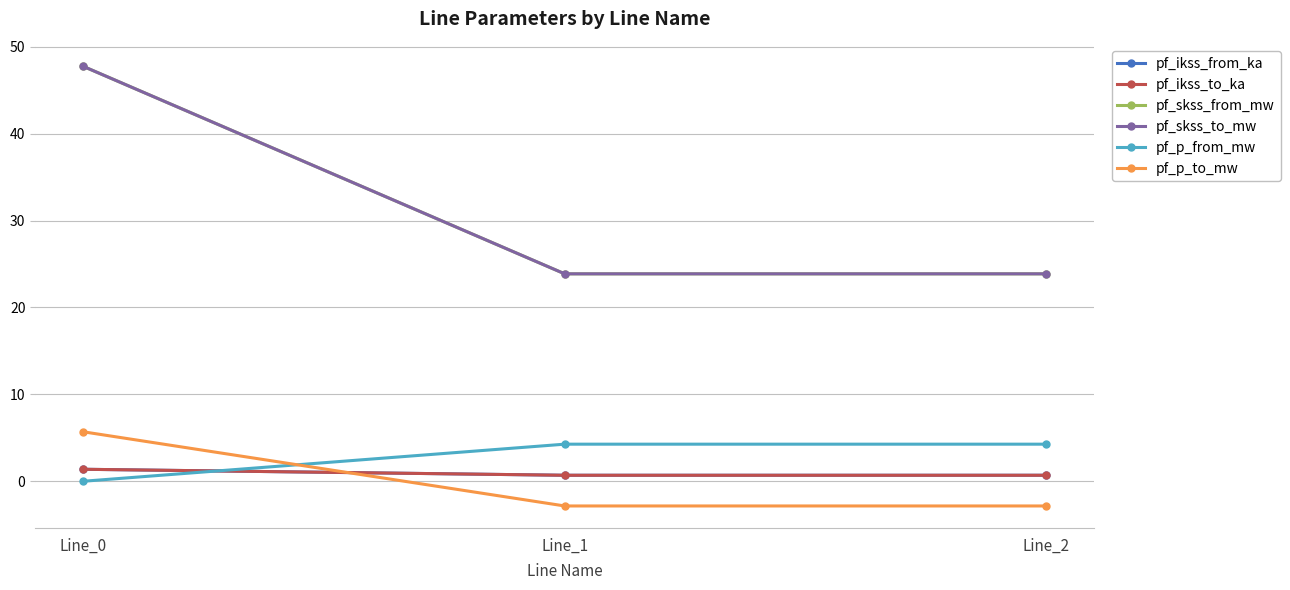

Is this an area chart (filled region under the line)?

No